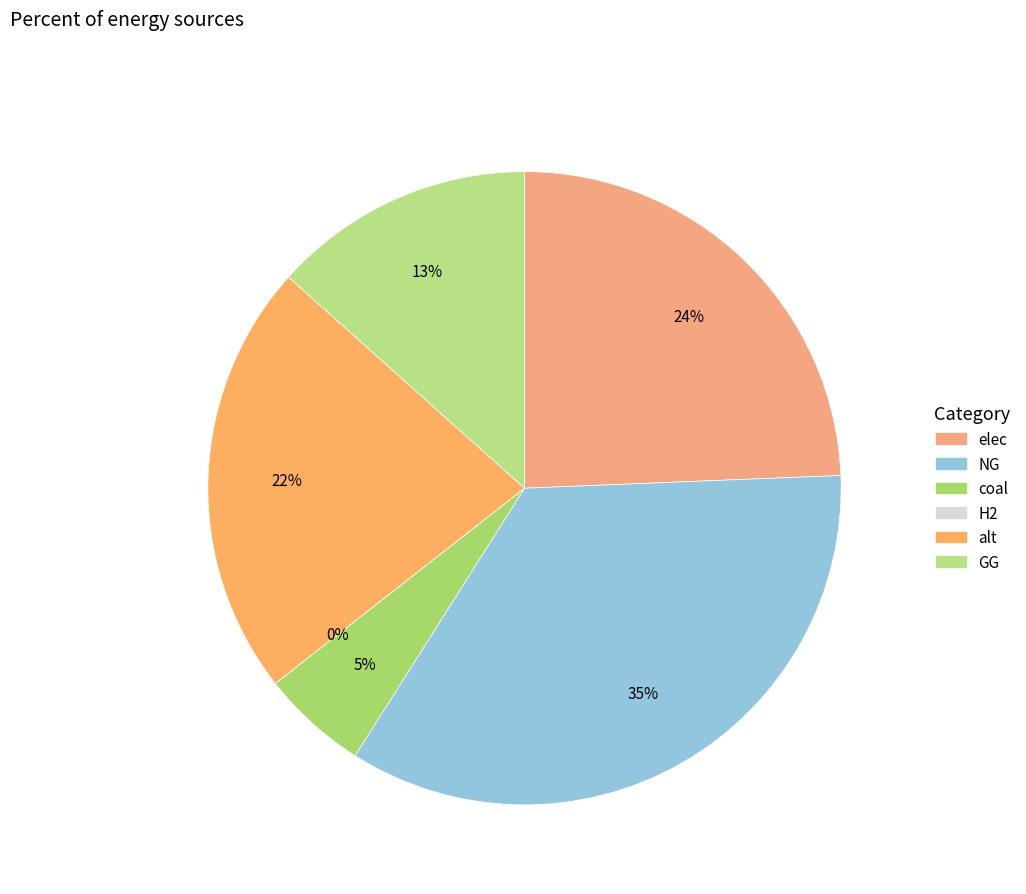

Which slice is the smallest?

H2